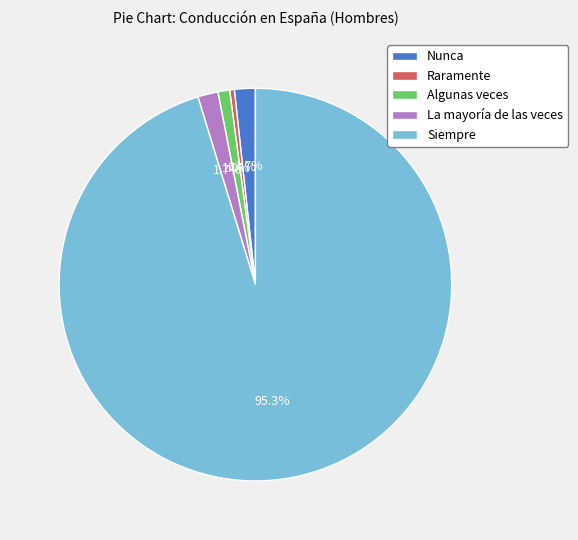

What portion of the pie excludes Nunca?

98.3%